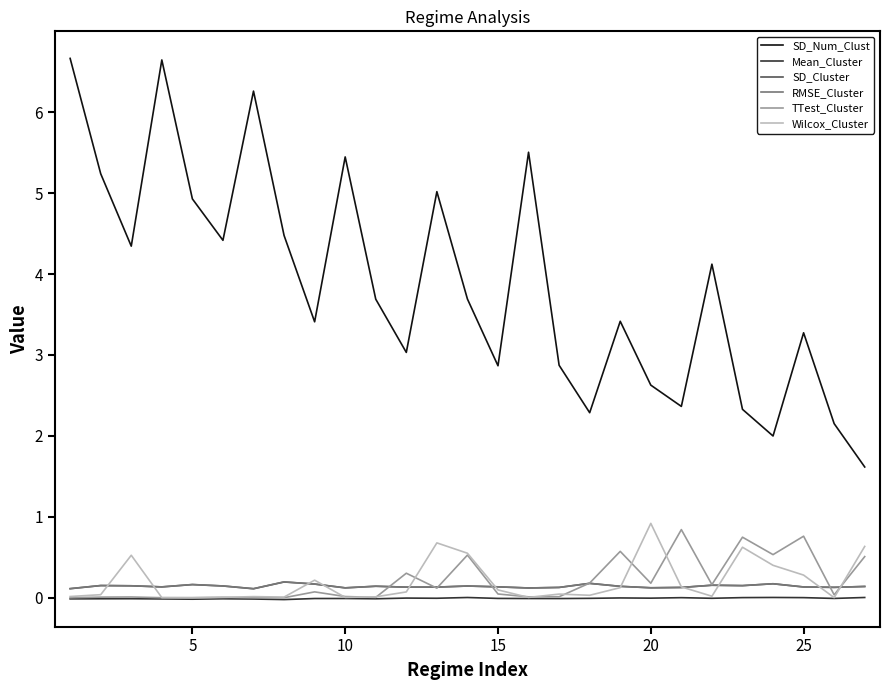

True or false: SD_Num_Clust and TTest_Cluster cross at least once.

False